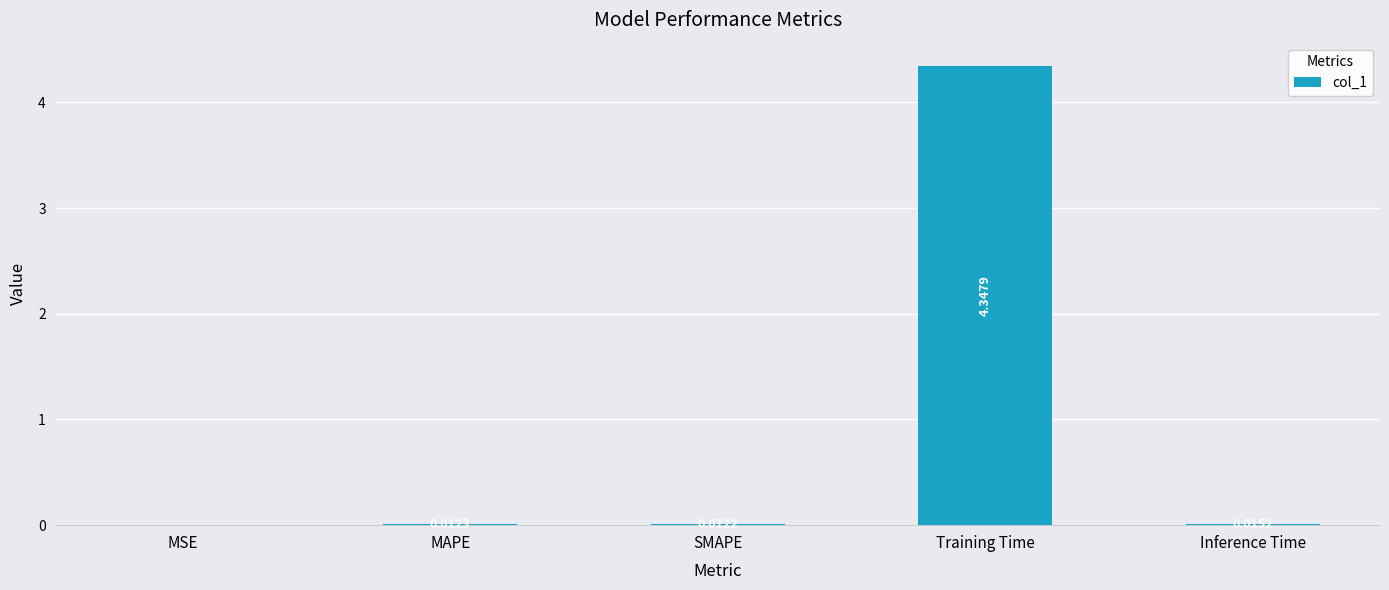

Where is the data nearest to the value 2?

Inference Time